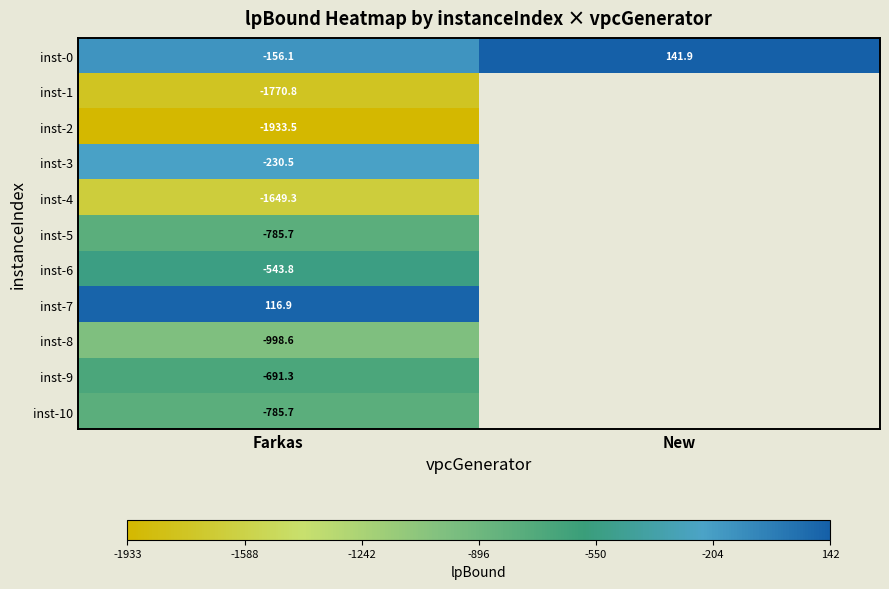

The value of inst-1 at Farkas is -1770.8. True or false?

True